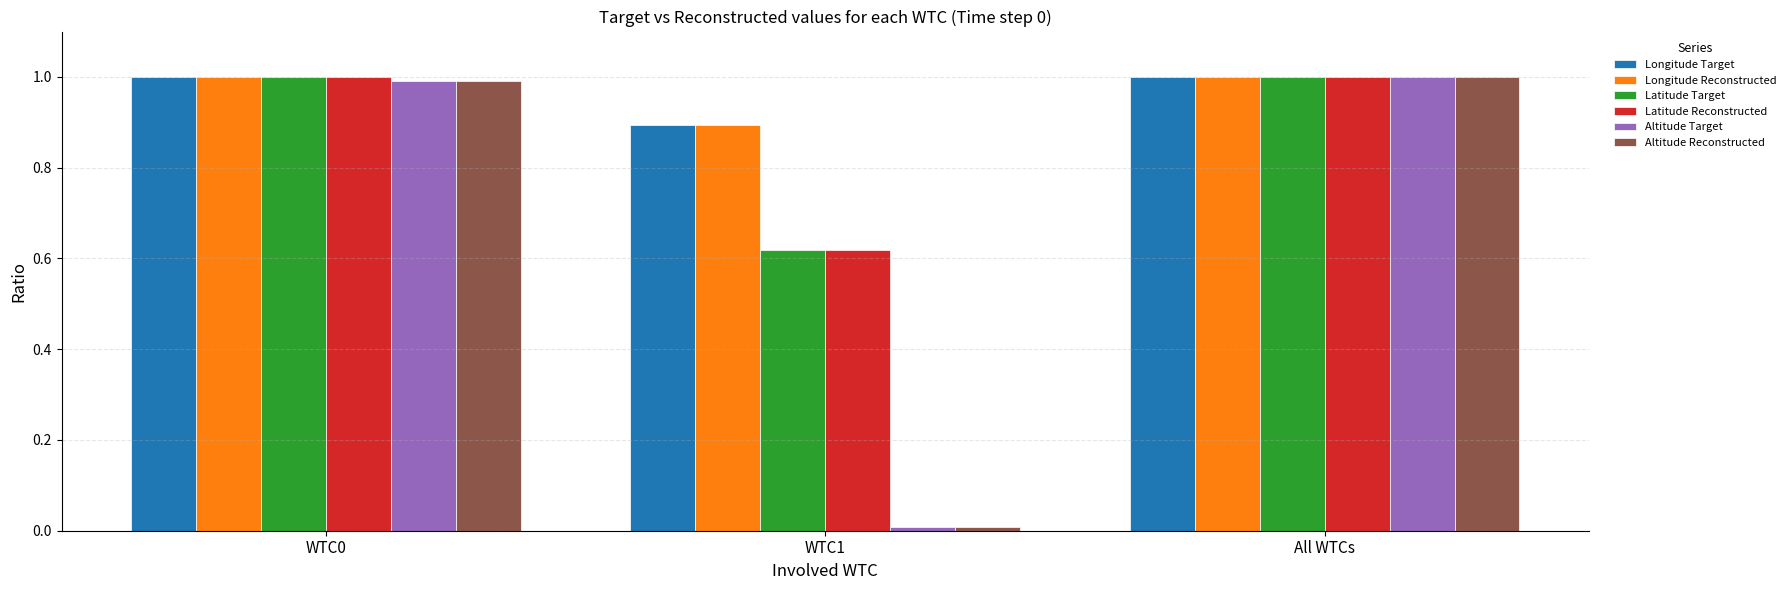

At which label does Longitude Target reach its minimum?

WTC1